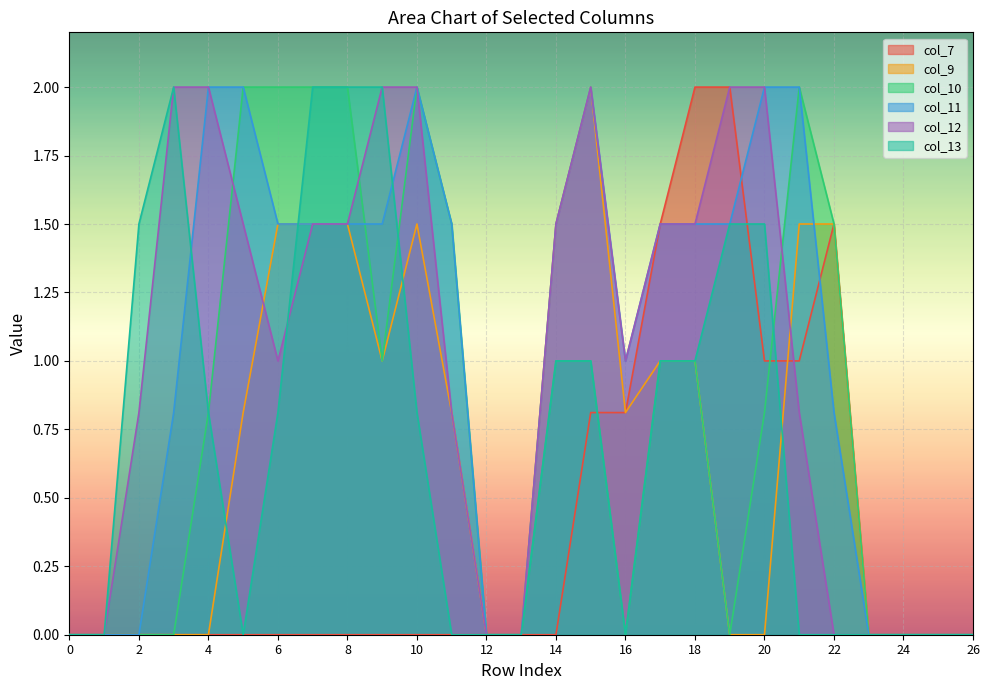

Which series ends up on top after the final intersection of col_11 and col_13?

col_11